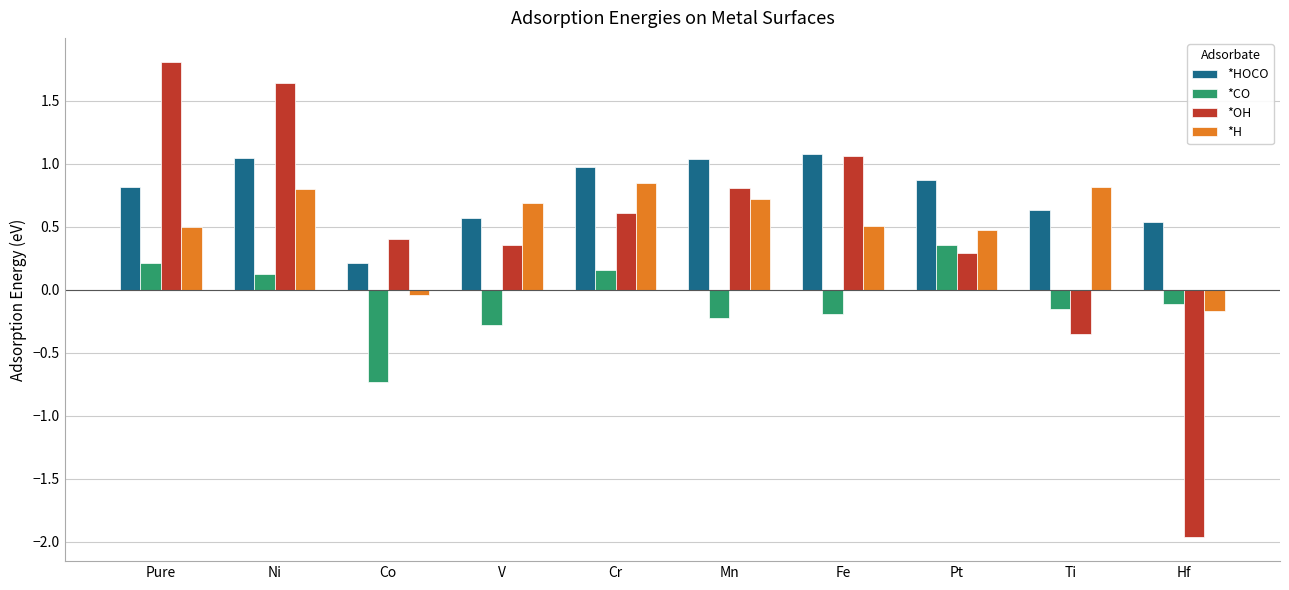

Is the value of *OH at Fe greater than the value of *CO at Cr?

Yes